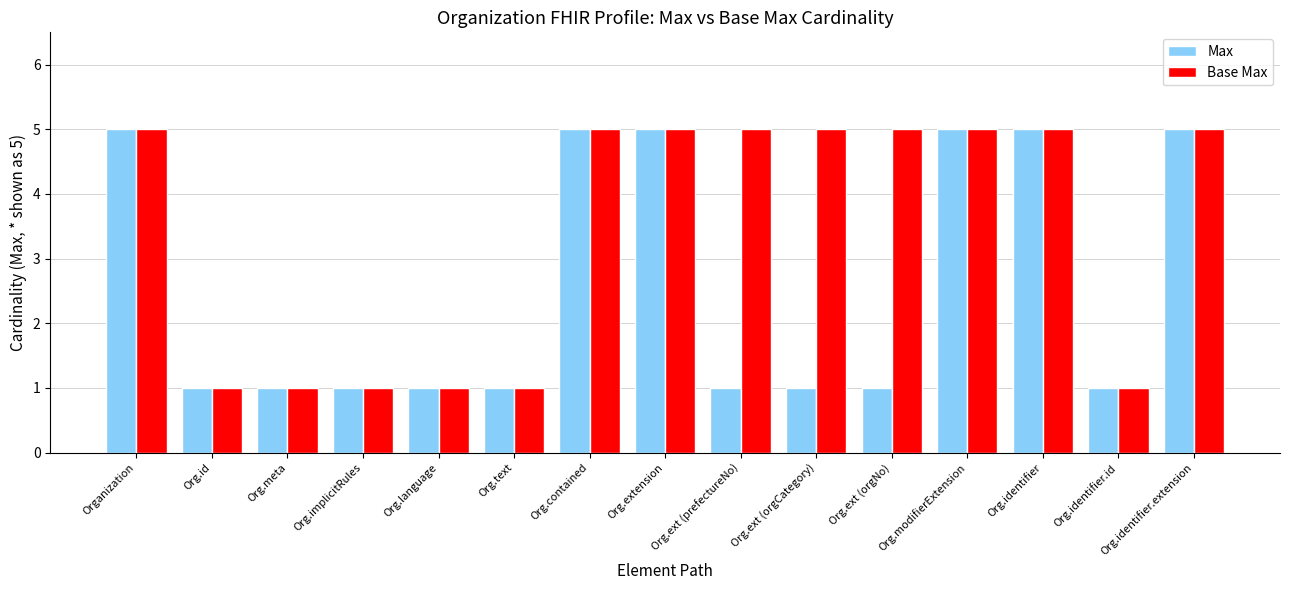

What is the value of the Base Max bar at the 1st from the left?

5